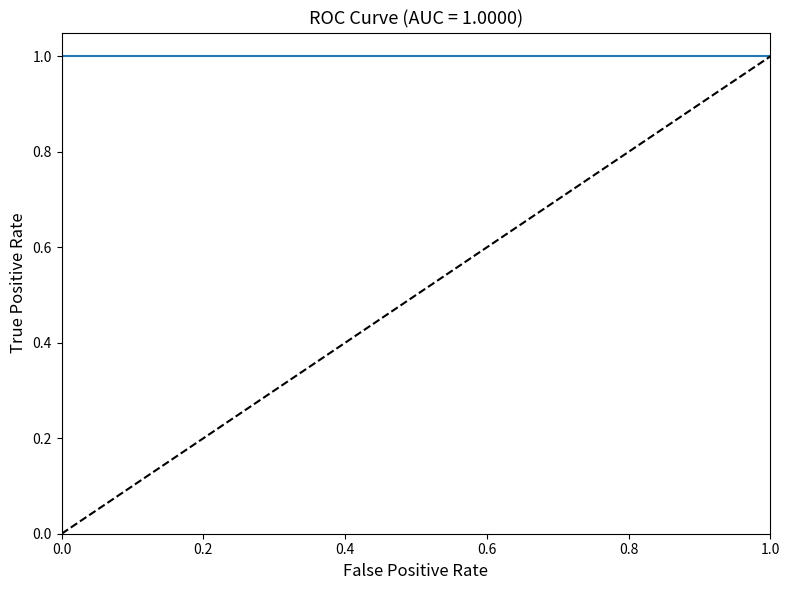

What is the value of the 2nd point from the left?

1